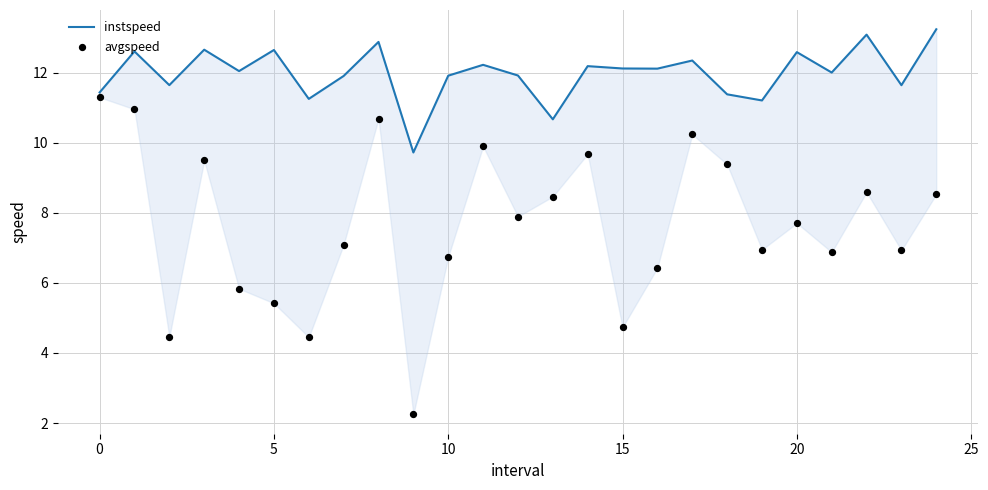

Which series has the widest spread of Y values?

avgspeed